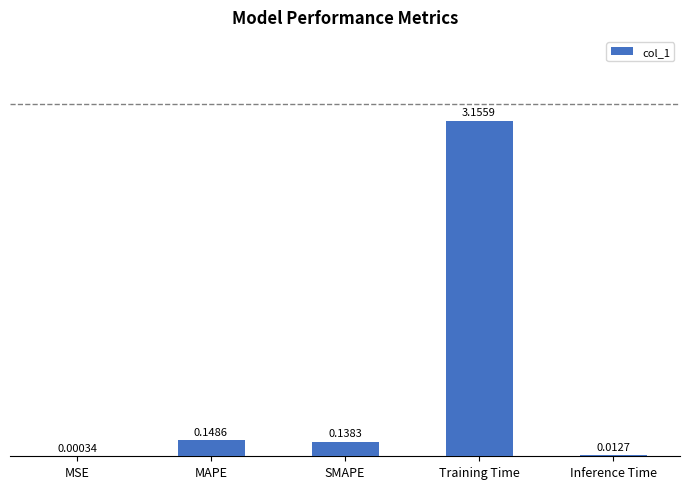

What is the sum of all values?

3.5